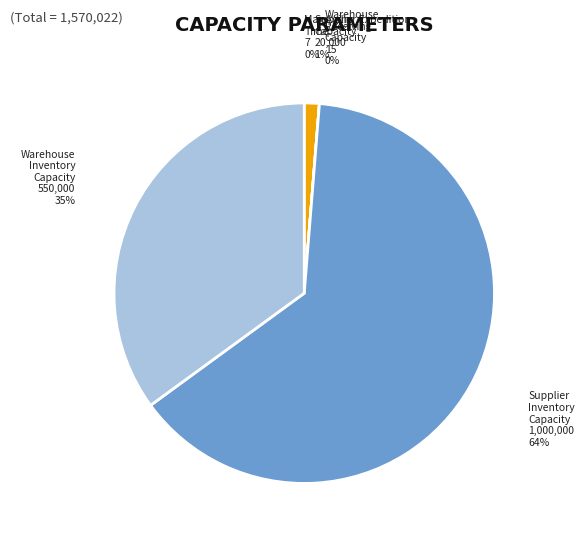

To the nearest percent, what is the difference between the largest and smallest slice percentages?

64%